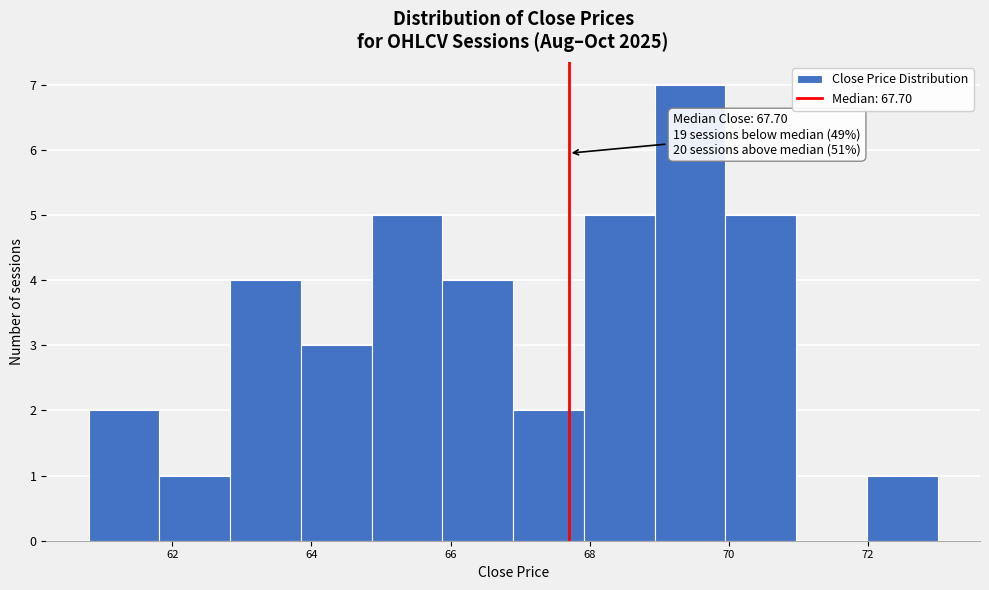

Which range on the x-axis has the tallest bar?

69.0 to 70.0